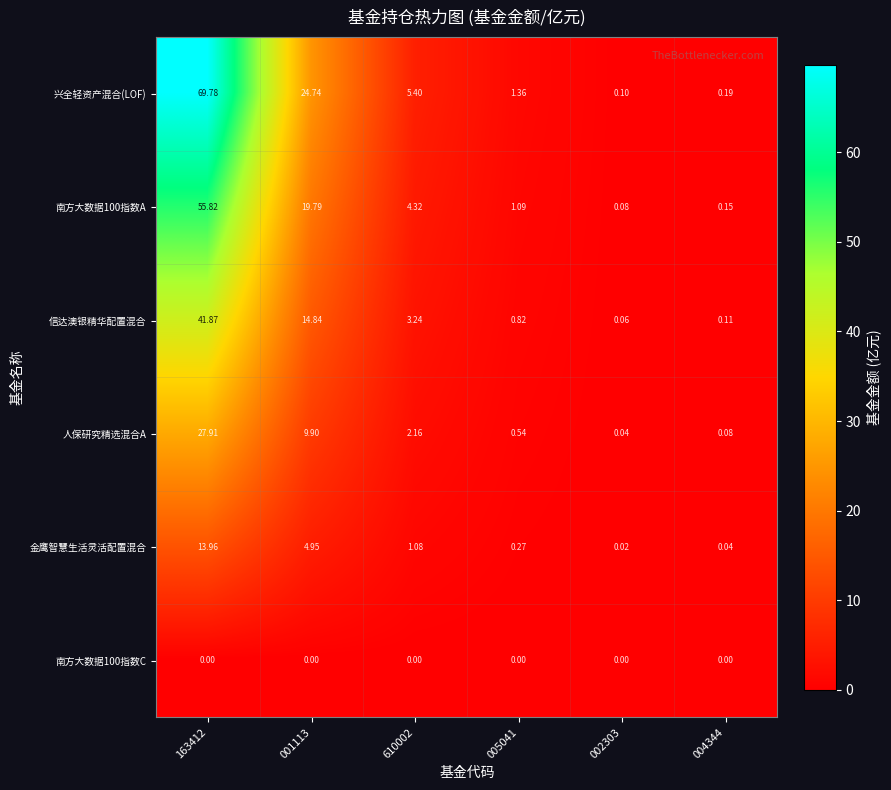

Rank the series at 005041 from lowest to highest value.

南方大数据100指数C, 金鹰智慧生活灵活配置混合, 人保研究精选混合A, 信达澳银精华配置混合, 南方大数据100指数A, 兴全轻资产混合(LOF)